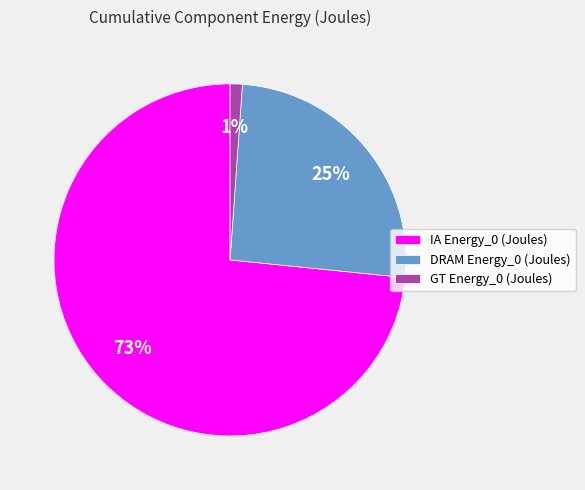

What is the majority slice?

IA Energy_0 (Joules)